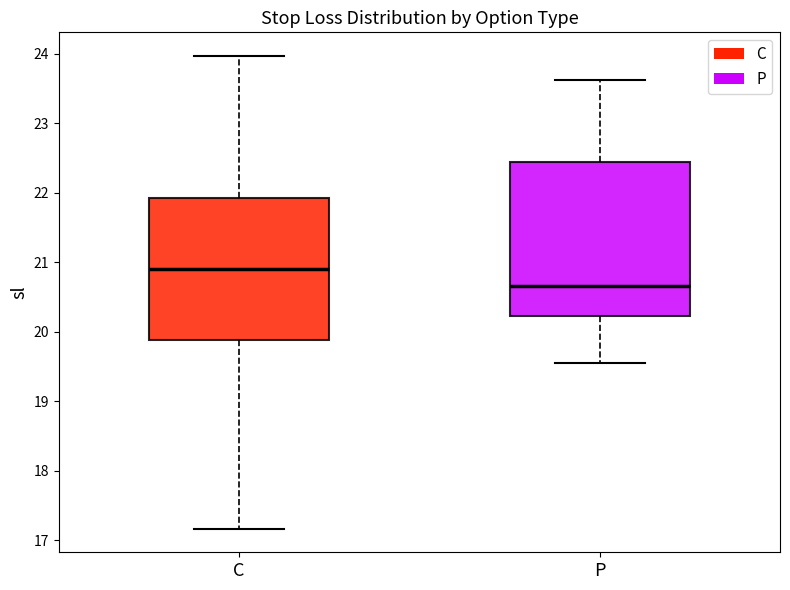

Reading left to right, read every box against the y-axis: the position of its median line, the range the box covers, and the ends of its whiskers. The values are not printed on the chart, so give them approximately, as read against the axis.

C: median 20.9, box 19.9 to 21.9, whiskers 17.2 to 24.0
P: median 20.7, box 20.2 to 22.4, whiskers 19.6 to 23.6